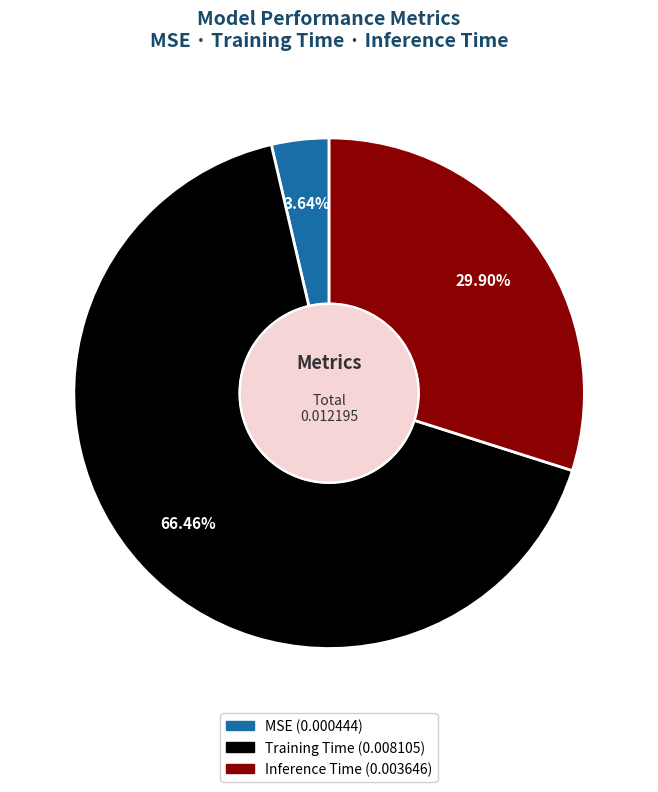

What is the smallest slice in the pie chart?

MSE